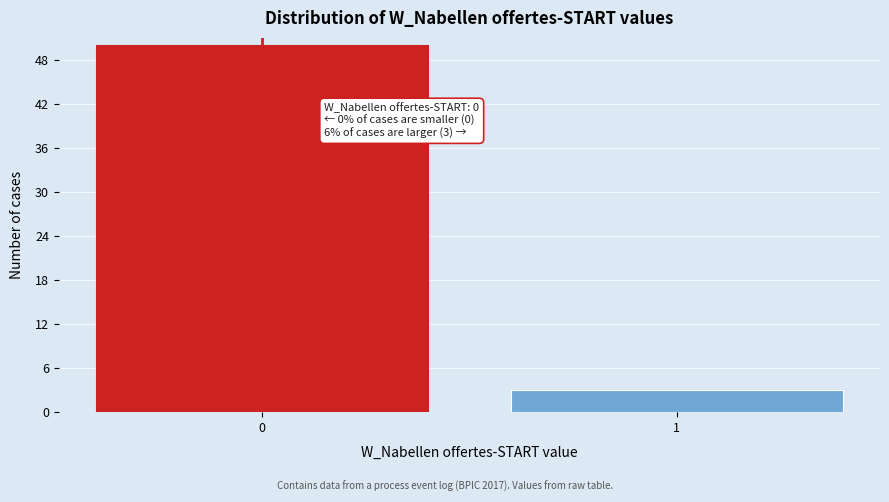

Reading left to right, extract all data points from this chart.

50	3